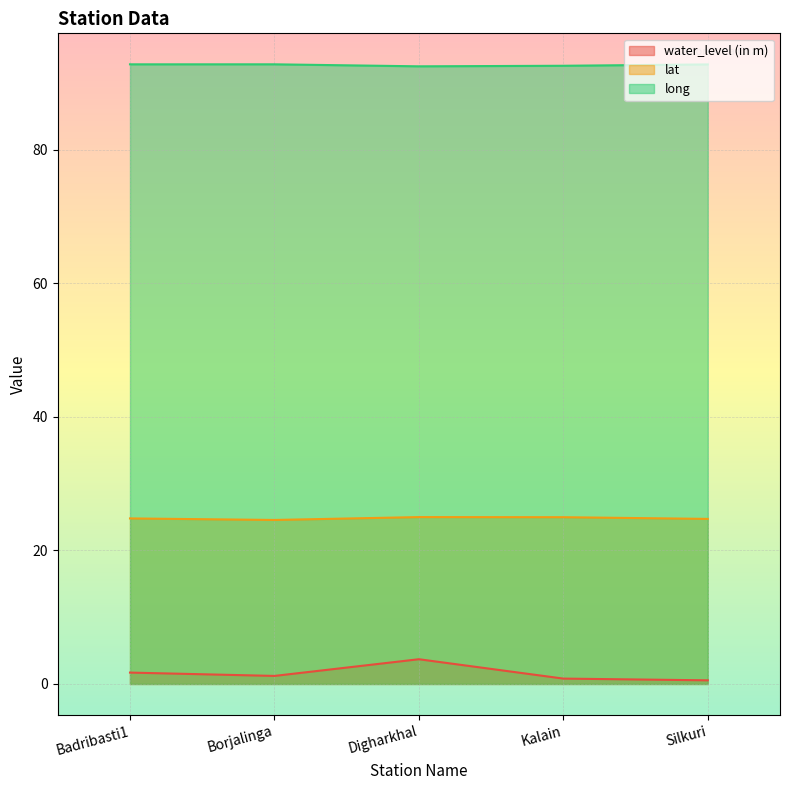

List the series in order of their peak value, highest first.

long, lat, water_level (in m)